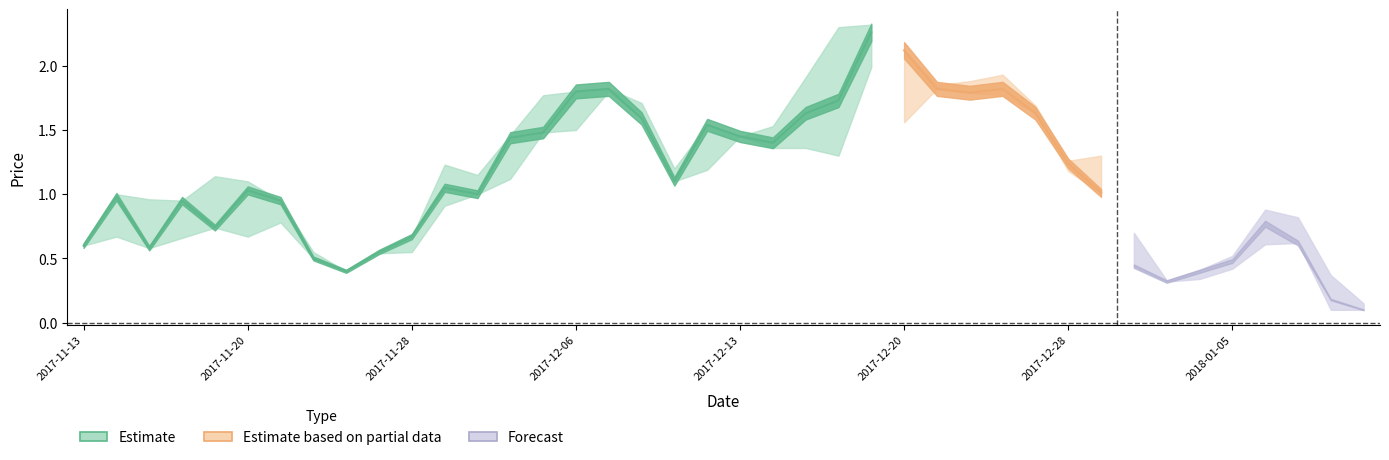

Reading right to left, what are all the values shown in this chart?

high: 2018-01-11=0.1	2018-01-10=0.4	2018-01-09=0.8	2018-01-08=0.9	2018-01-05=0.5	2018-01-04=0.4	2018-01-03=0.3	2018-01-02=0.7	2017-12-29=1.3	2017-12-28=1.3	2017-12-27=1.7	2017-12-26=1.9	2017-12-22=1.9	2017-12-21=1.9	2017-12-20=2.1	2017-12-19=2.3	2017-12-18=2.3	2017-12-15=1.9	2017-12-14=1.5	2017-12-13=1.4	2017-12-12=1.5	2017-12-11=1.2	2017-12-08=1.7	2017-12-07=1.8	2017-12-06=1.8	2017-12-05=1.8	2017-12-04=1.5	2017-11-30=1.1	2017-11-29=1.2	2017-11-28=0.7	2017-11-27=0.6	2017-11-24=0.4	2017-11-22=0.6	2017-11-21=0.9	2017-11-20=1.1	2017-11-17=1.1	2017-11-16=0.9	2017-11-15=1.0	2017-11-14=1.0	2017-11-13=0.6
close: 2018-01-11=0.1	2018-01-10=0.2	2018-01-09=0.6	2018-01-08=0.8	2018-01-05=0.5	2018-01-04=0.4	2018-01-03=0.3	2018-01-02=0.4	2017-12-29=1.0	2017-12-28=1.2	2017-12-27=1.6	2017-12-26=1.8	2017-12-22=1.8	2017-12-21=1.8	2017-12-20=2.1	2017-12-19=2.3	2017-12-18=1.7	2017-12-15=1.6	2017-12-14=1.4	2017-12-13=1.4	2017-12-12=1.5	2017-12-11=1.1	2017-12-08=1.6	2017-12-07=1.8	2017-12-06=1.8	2017-12-05=1.5	2017-12-04=1.4	2017-11-30=1.0	2017-11-29=1.1	2017-11-28=0.7	2017-11-27=0.6	2017-11-24=0.4	2017-11-22=0.5	2017-11-21=0.9	2017-11-20=1.0	2017-11-17=0.7	2017-11-16=0.9	2017-11-15=0.6	2017-11-14=1.0	2017-11-13=0.6
low: 2018-01-11=0.1	2018-01-10=0.1	2018-01-09=0.6	2018-01-08=0.6	2018-01-05=0.4	2018-01-04=0.3	2018-01-03=0.3	2018-01-02=0.4	2017-12-29=1.0	2017-12-28=1.2	2017-12-27=1.6	2017-12-26=1.8	2017-12-22=1.8	2017-12-21=1.8	2017-12-20=1.6	2017-12-19=2.0	2017-12-18=1.3	2017-12-15=1.4	2017-12-14=1.4	2017-12-13=1.4	2017-12-12=1.2	2017-12-11=1.1	2017-12-08=1.6	2017-12-07=1.8	2017-12-06=1.5	2017-12-05=1.5	2017-12-04=1.1	2017-11-30=1.0	2017-11-29=0.9	2017-11-28=0.6	2017-11-27=0.5	2017-11-24=0.4	2017-11-22=0.5	2017-11-21=0.8	2017-11-20=0.7	2017-11-17=0.7	2017-11-16=0.7	2017-11-15=0.6	2017-11-14=0.7	2017-11-13=0.6